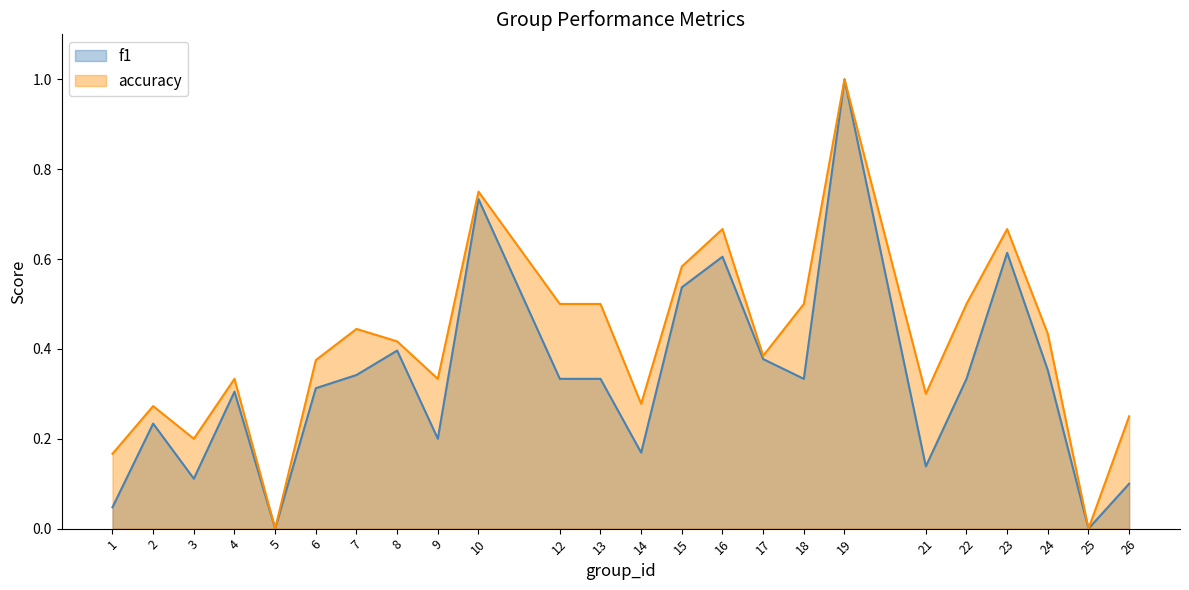

Is it true that accuracy equals 0.0 at 25?

True